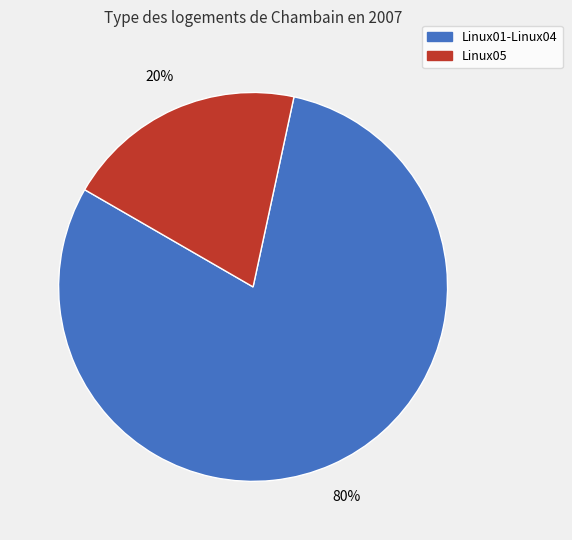

Does Linux05 account for over 50% of the chart?

No